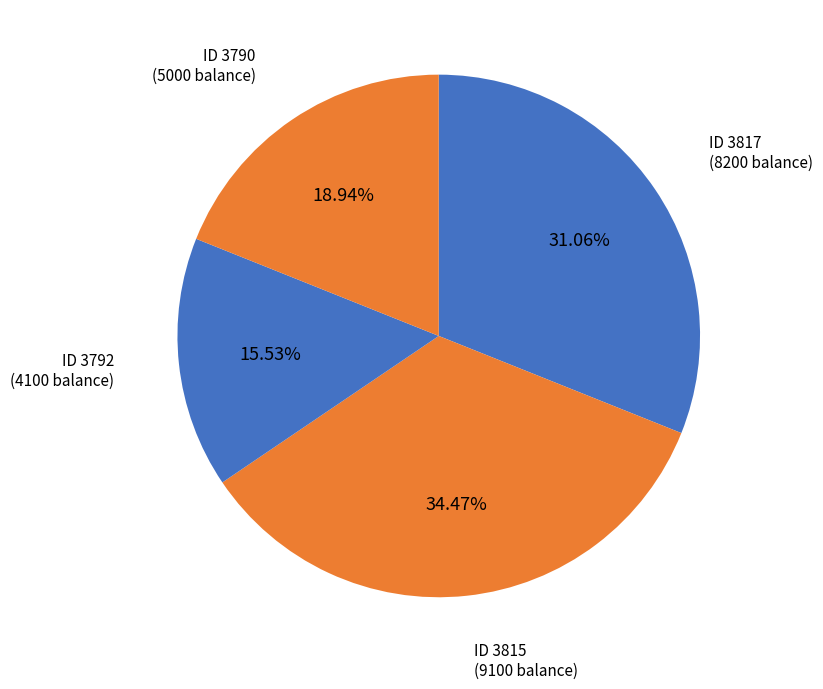

Is there any slice that represents more than half of the pie?

No